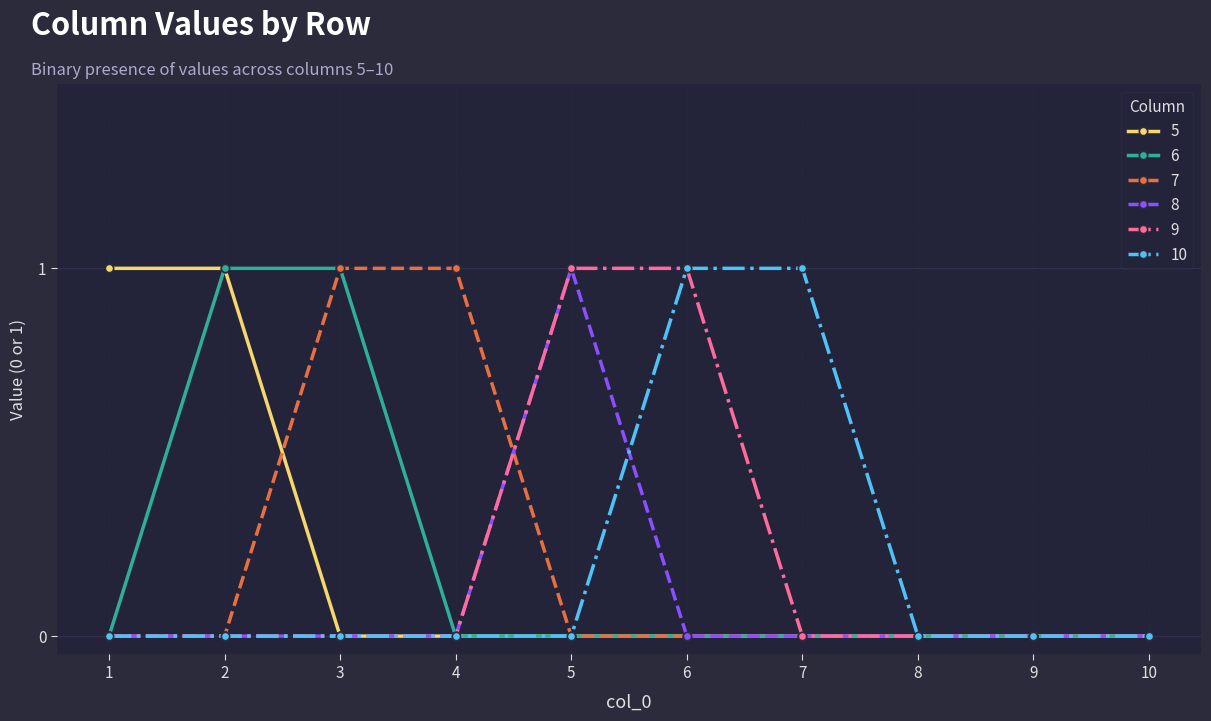

How many 10 values are between 0 and 1?

10